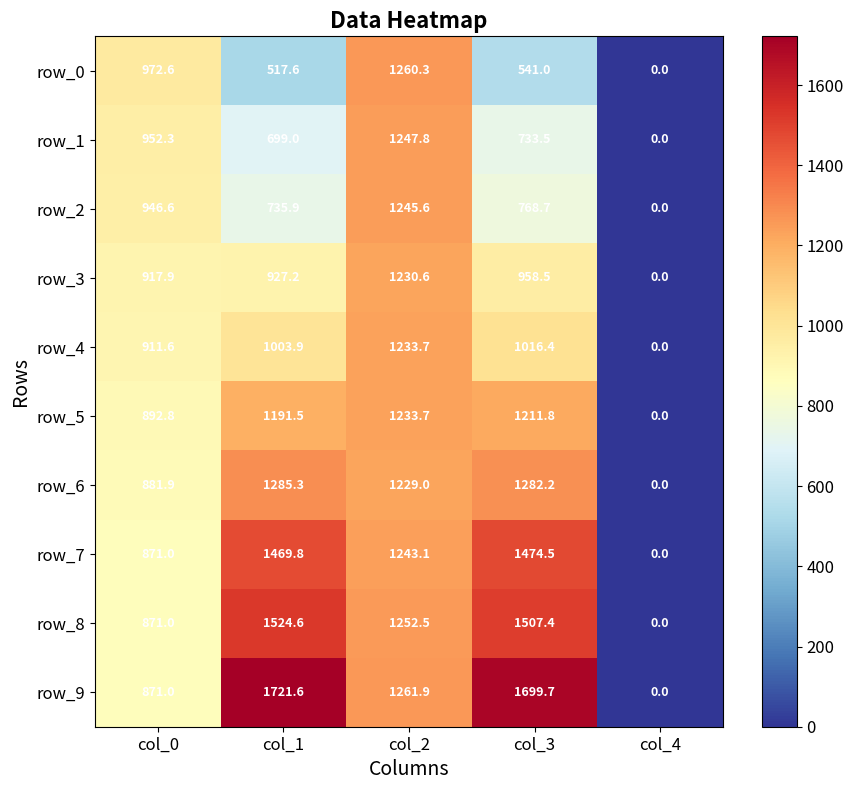

Reading left to right, list all the values displayed in this chart.

row_0: 972.6	517.6	1260.3	541.0	0.0
row_1: 952.3	699.0	1247.8	733.5	0.0
row_2: 946.6	735.9	1245.6	768.7	0.0
row_3: 917.9	927.2	1230.6	958.5	0.0
row_4: 911.6	1003.9	1233.7	1016.4	0.0
row_5: 892.8	1191.5	1233.7	1211.8	0.0
row_6: 881.9	1285.3	1229.0	1282.2	0.0
row_7: 871.0	1469.8	1243.1	1474.5	0.0
row_8: 871.0	1524.6	1252.5	1507.4	0.0
row_9: 871.0	1721.6	1261.9	1699.7	0.0